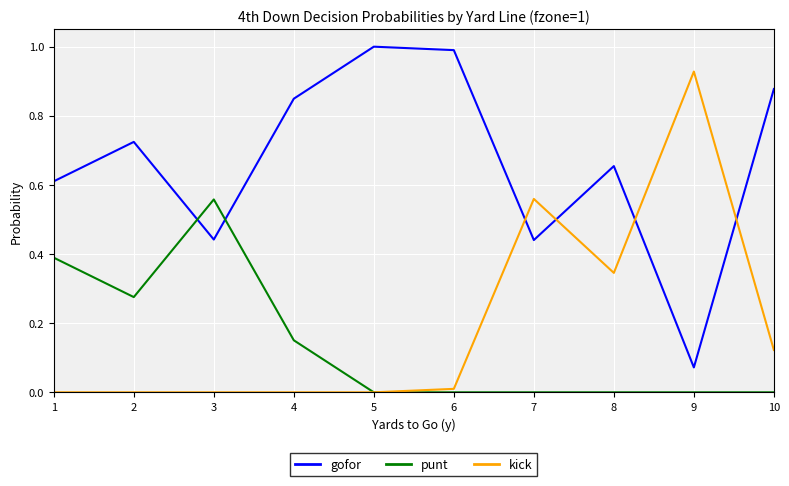

Which series has the largest total across all categories?

gofor